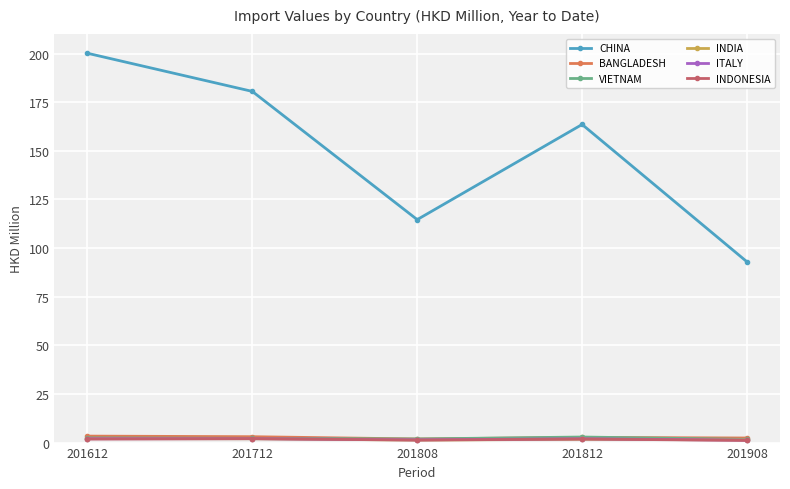

The value of CHINA at 201808 is 79.1. True or false?

False